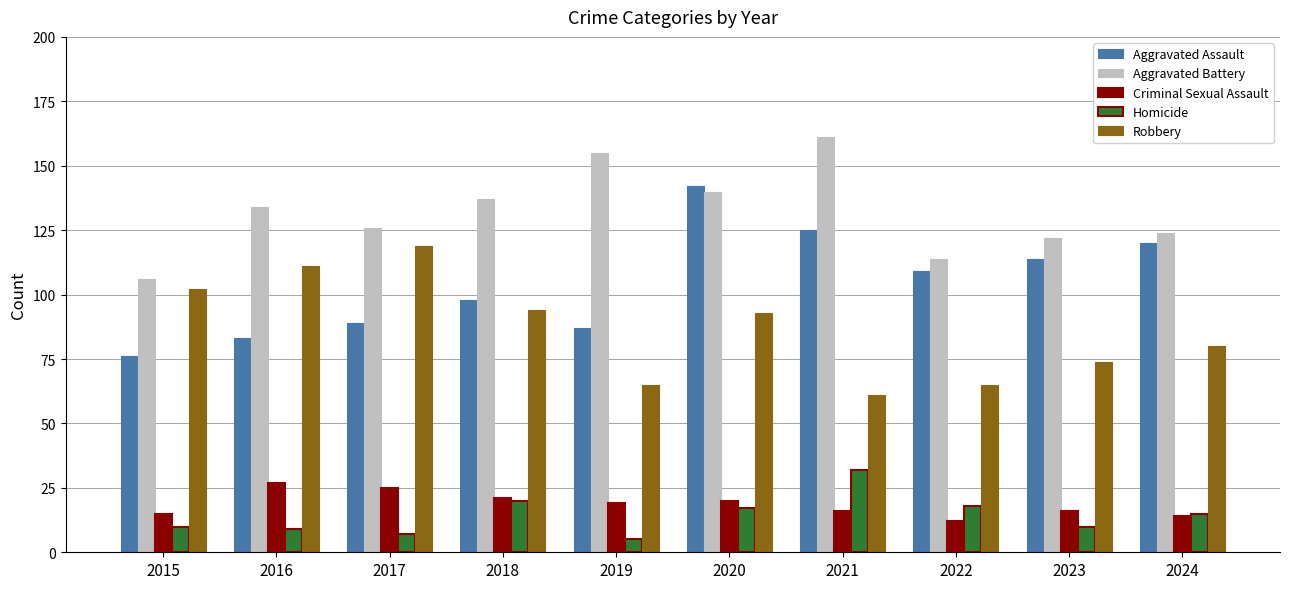

List the series in order of their peak value, highest first.

Aggravated Battery, Aggravated Assault, Robbery, Homicide, Criminal Sexual Assault